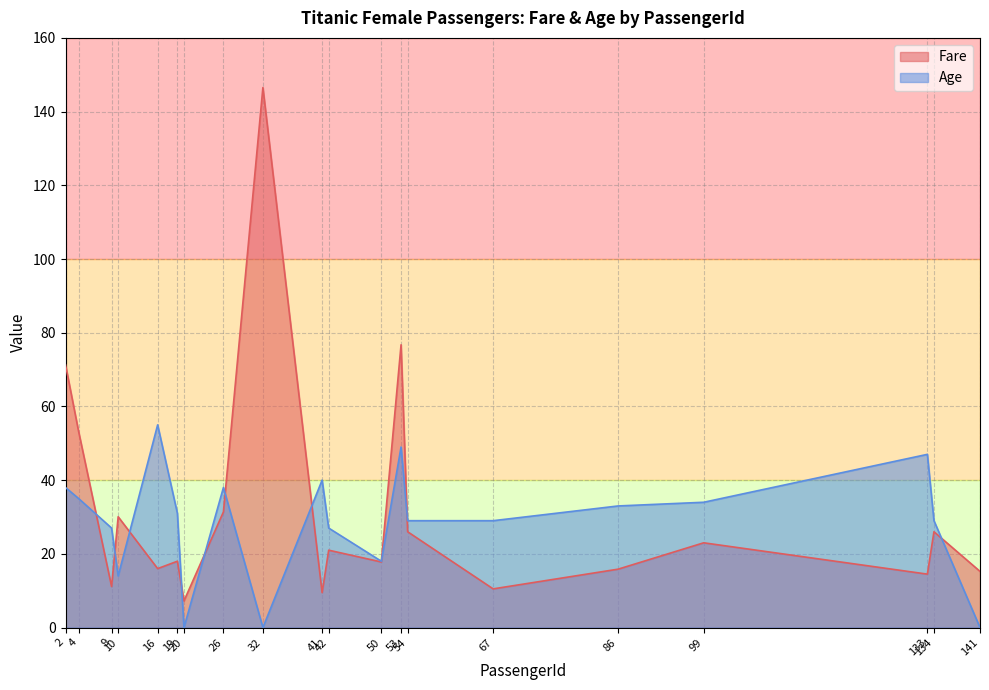

Rank the categories by Age value from highest to lowest.

16, 53, 133, 41, 2, 26, 4, 99, 86, 19, 54, 67, 134, 9, 42, 50, 10, 20, 32, 141